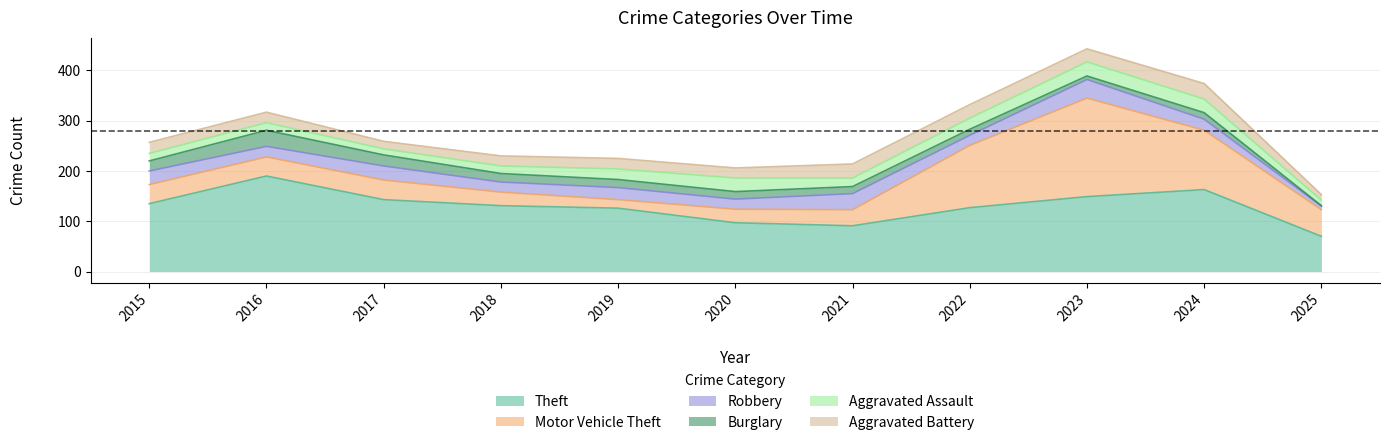

Which series has the largest range (max minus min)?

Motor Vehicle Theft